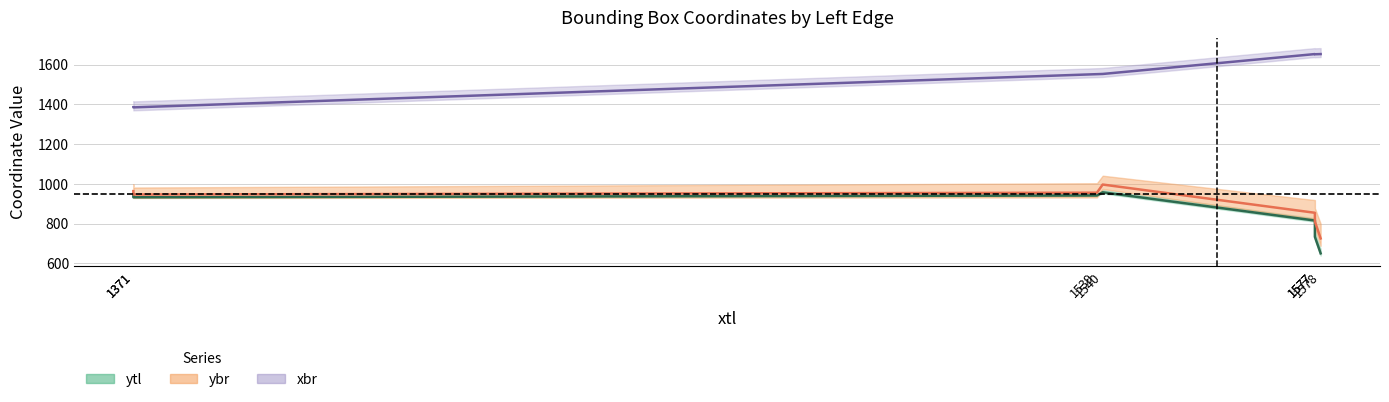

How many lines are shown in the chart?

3